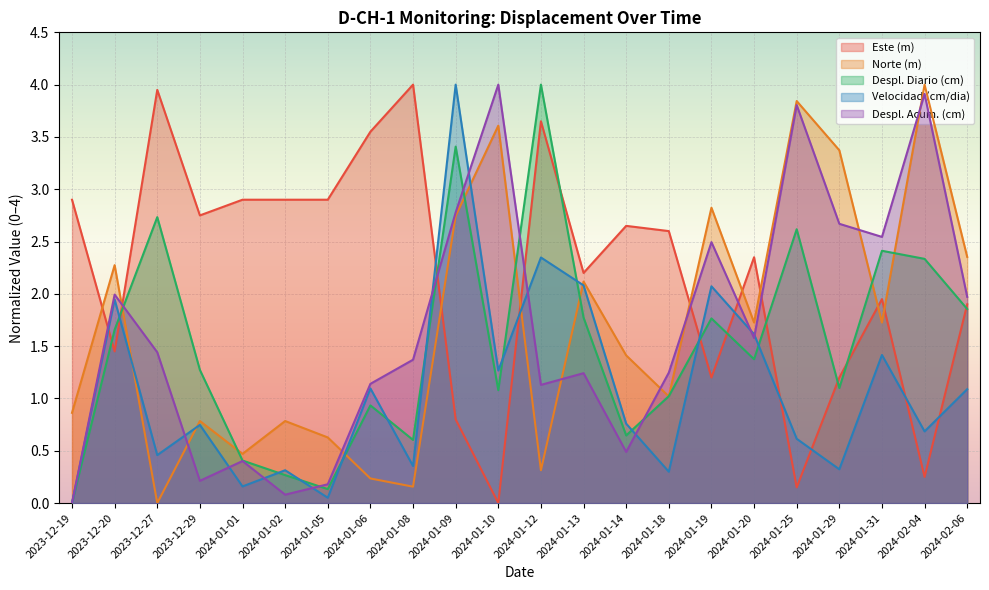

What is the difference between the highest and lowest values at 2024-02-06?

1.3